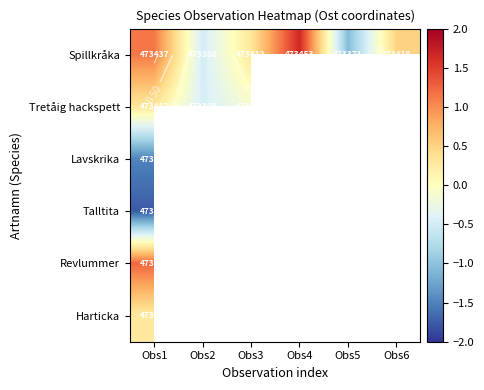

At which category is the sum across all series the highest?

Obs1